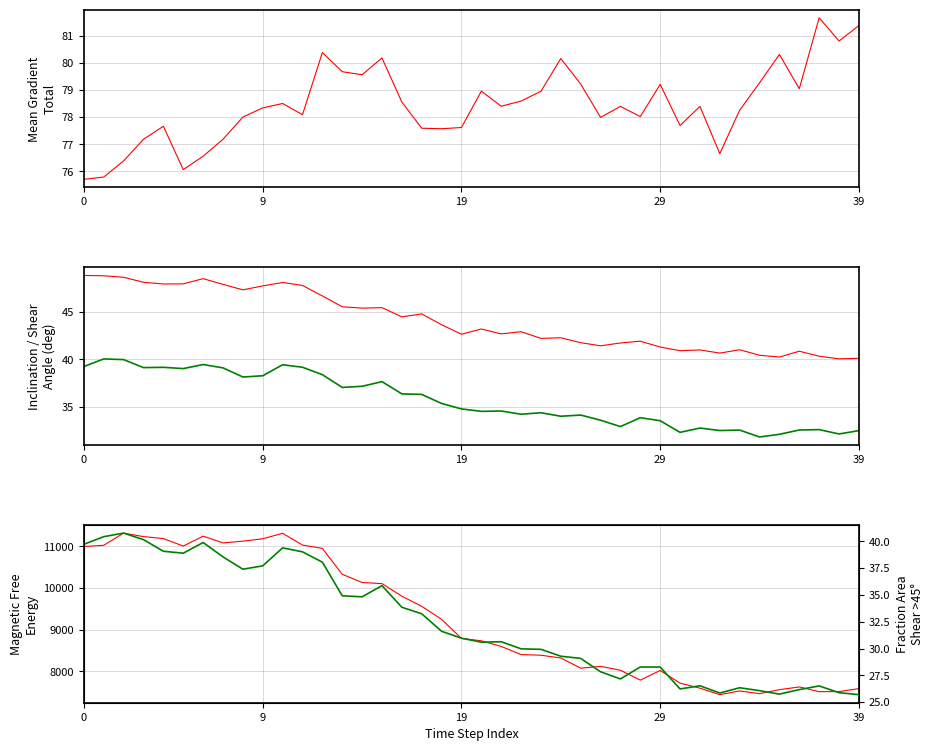

True or false: Mean Gradient Total has more than 1 points higher than both neighbors.

True